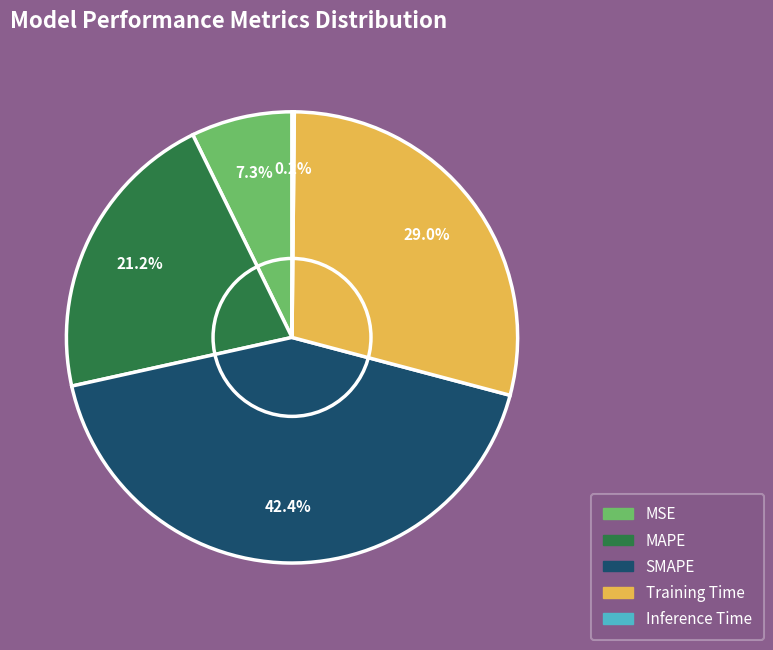

Does Training Time represent more than half of the total?

No